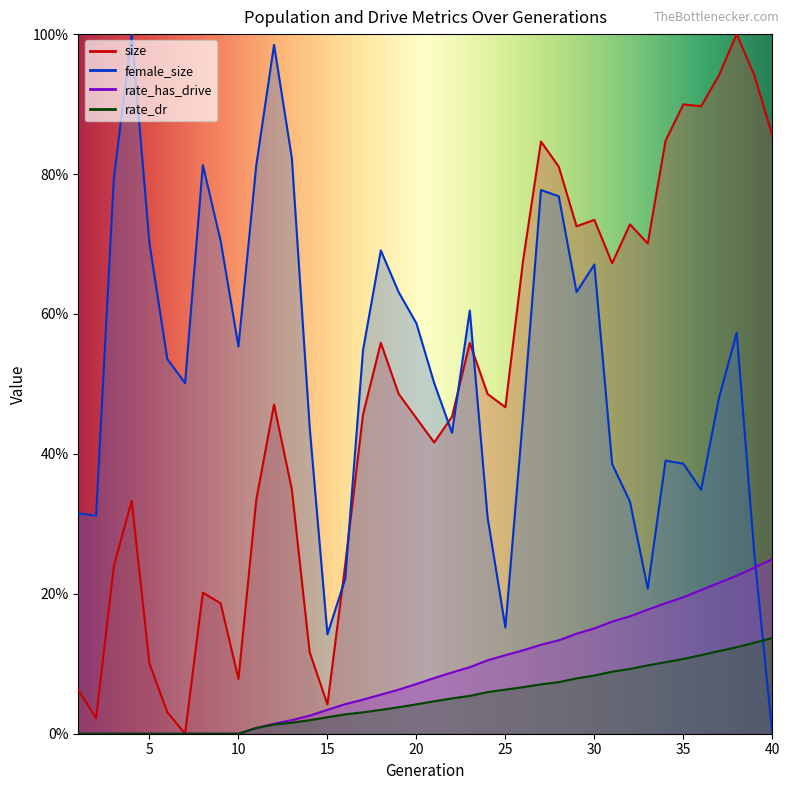

Reading right to left, what are all the values shown in this chart?

size: 0.9	0.9	1.0	0.9	0.9	0.9	0.8	0.7	0.7	0.7	0.7	0.7	0.8	0.8	0.7	0.5	0.5	0.6	0.5	0.4	0.5	0.5	0.6	0.5	0.2	0.0	0.1	0.3	0.5	0.3	0.1	0.2	0.2	0.0	0.0	0.1	0.3	0.2	0.0	0.1
female_size: 0.0	0.3	0.6	0.5	0.3	0.4	0.4	0.2	0.3	0.4	0.7	0.6	0.8	0.8	0.5	0.2	0.3	0.6	0.4	0.5	0.6	0.6	0.7	0.5	0.2	0.1	0.4	0.8	1.0	0.8	0.6	0.7	0.8	0.5	0.5	0.7	1.0	0.8	0.3	0.3
rate_has_drive: 0.2	0.2	0.2	0.2	0.2	0.2	0.2	0.2	0.2	0.2	0.2	0.1	0.1	0.1	0.1	0.1	0.1	0.1	0.1	0.1	0.1	0.1	0.1	0.0	0.0	0.0	0.0	0.0	0.0	0.0	0.0	0.0	0.0	0.0	0.0	0.0	0.0	0.0	0.0	0.0
rate_dr: 0.1	0.1	0.1	0.1	0.1	0.1	0.1	0.1	0.1	0.1	0.1	0.1	0.1	0.1	0.1	0.1	0.1	0.1	0.1	0.0	0.0	0.0	0.0	0.0	0.0	0.0	0.0	0.0	0.0	0.0	0.0	0.0	0.0	0.0	0.0	0.0	0.0	0.0	0.0	0.0